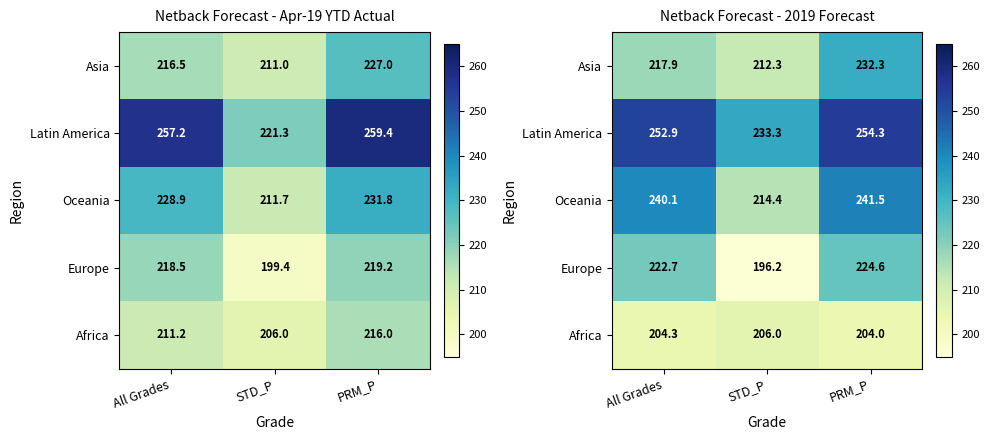

What is the maximum value for Africa?

206.0